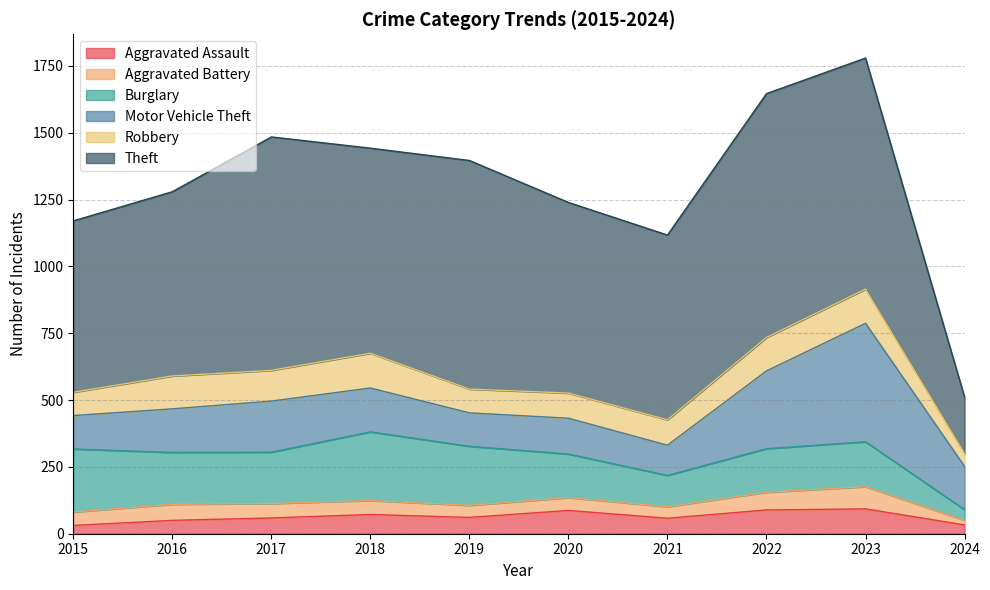

True or false: Motor Vehicle Theft and Aggravated Assault intersect in this chart.

False